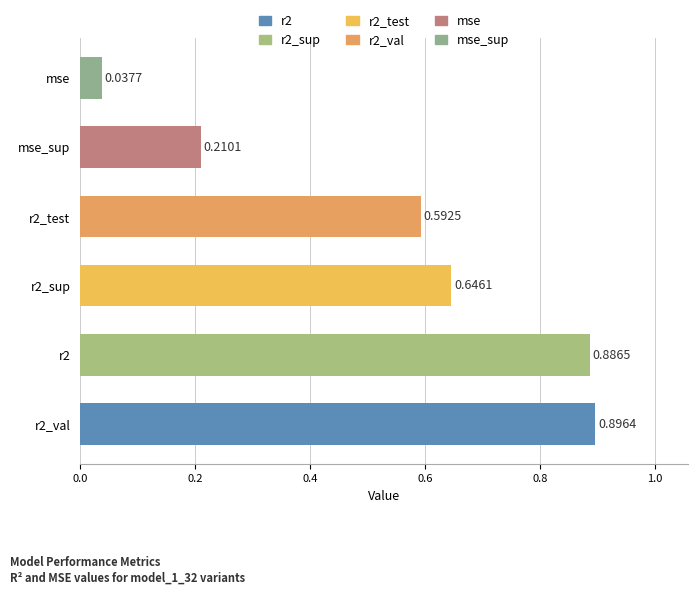

Between r2 and r2_test, which is larger?

r2